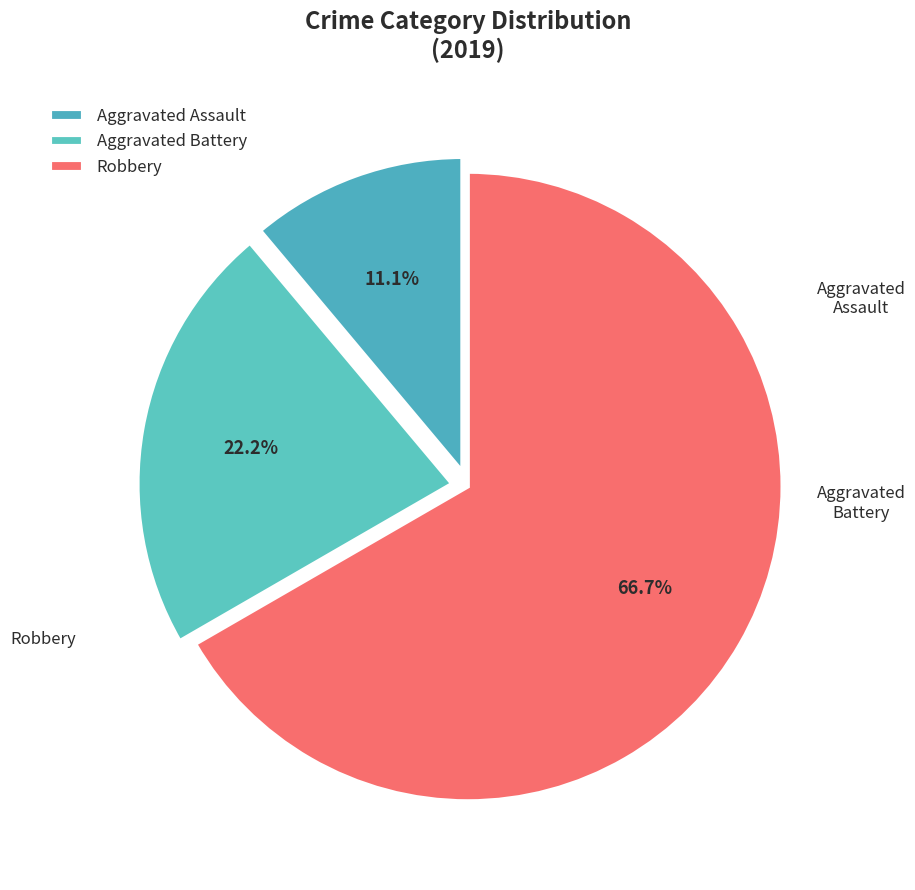

Which category has the biggest portion of the pie?

Robbery